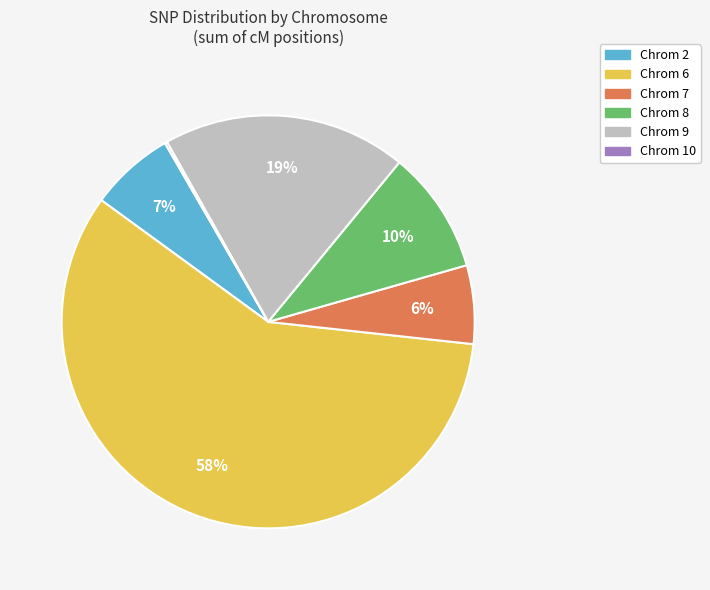

To the nearest percent, what is the average slice percentage?

17%